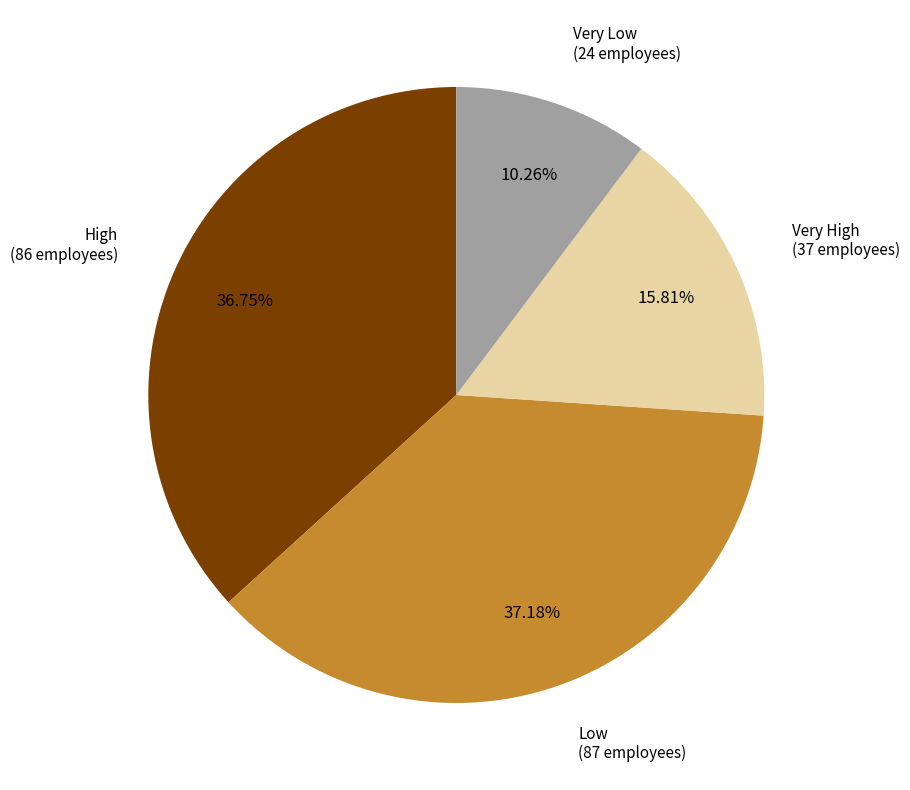

Does any single category account for the majority?

No